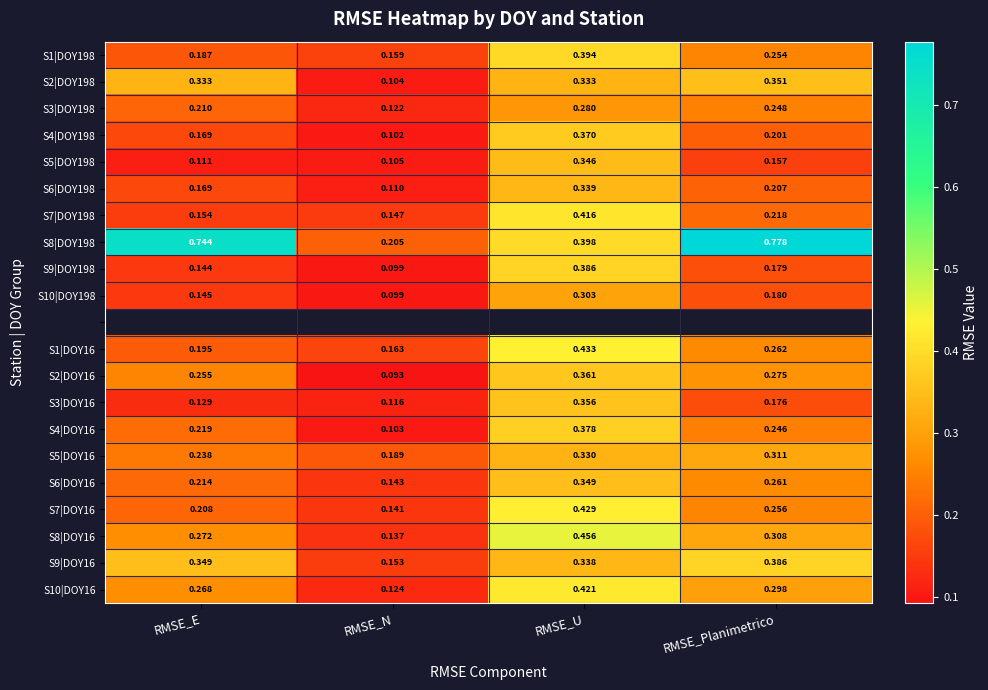

Where is S8|DOY198 nearest to the value 0?

RMSE_N